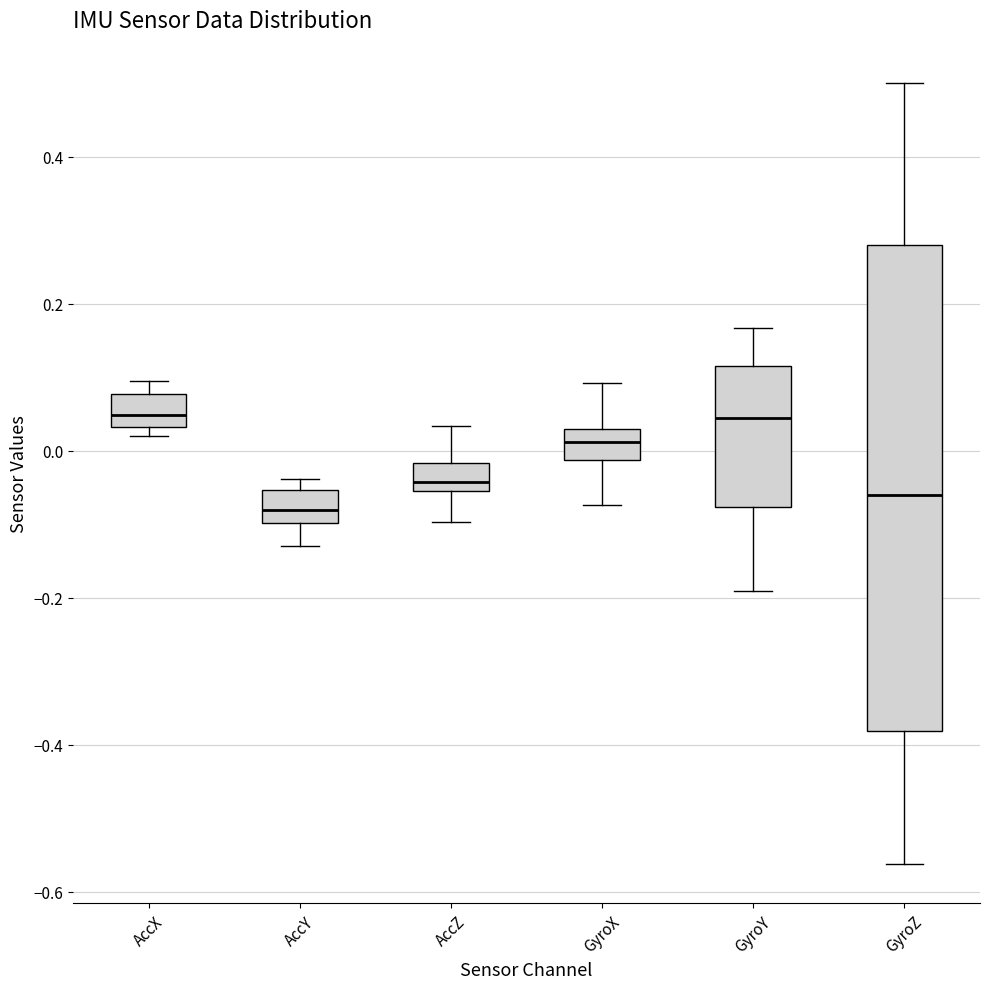

Where is the upper edge of the box for GyroX on the y-axis? The values are not printed on the chart, so give them approximately, as read against the axis.

0.02